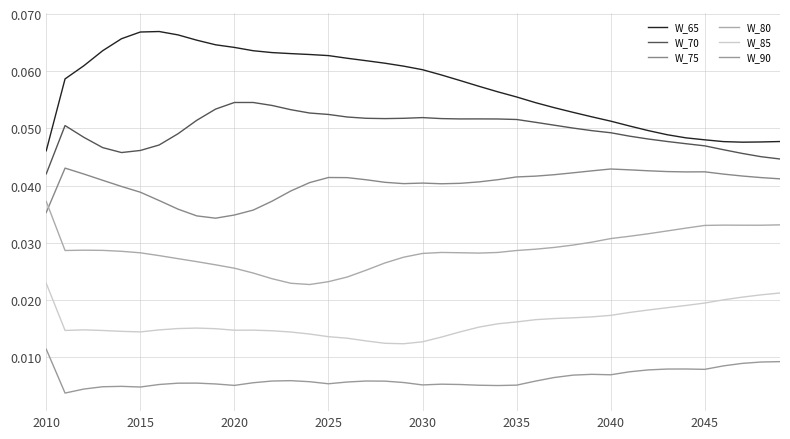

Is this an area chart (filled region under the line)?

No